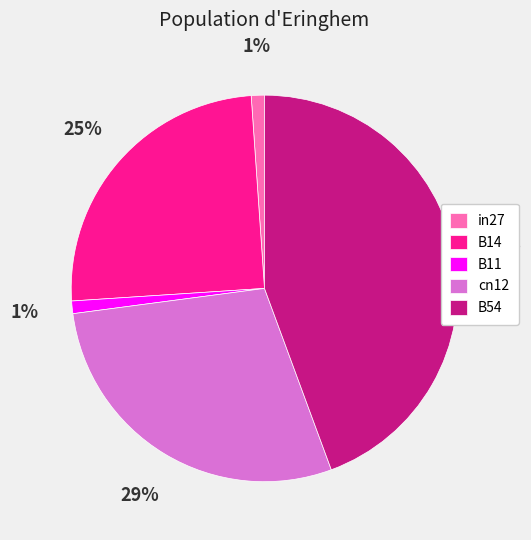

Count the number of slices in the pie.

5